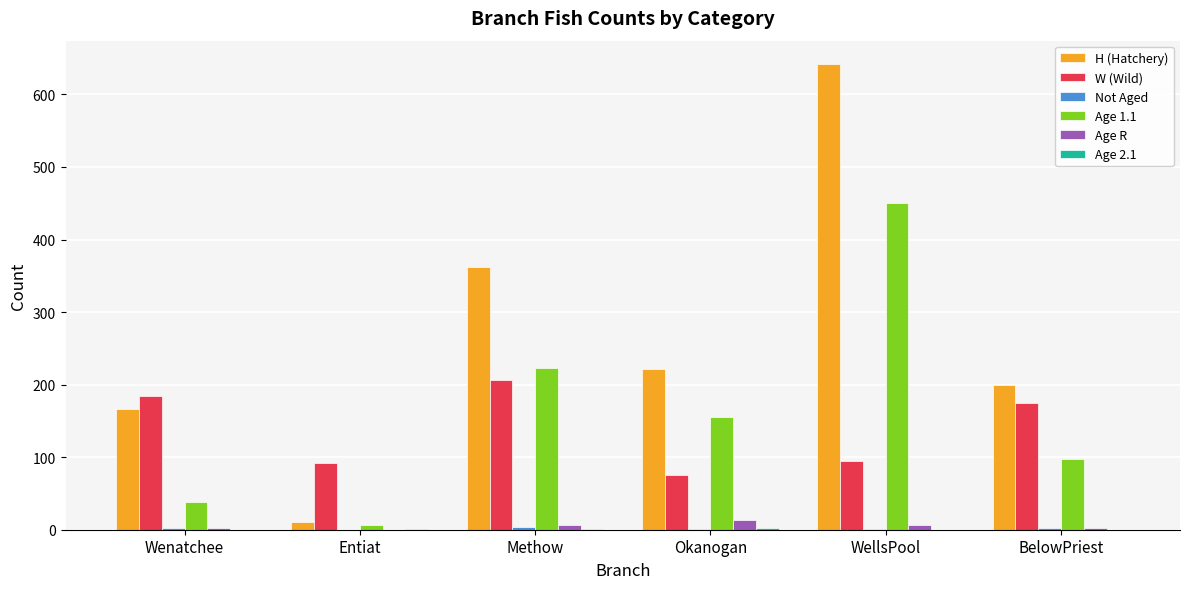

Read the Age 1.1 value at Methow.

223